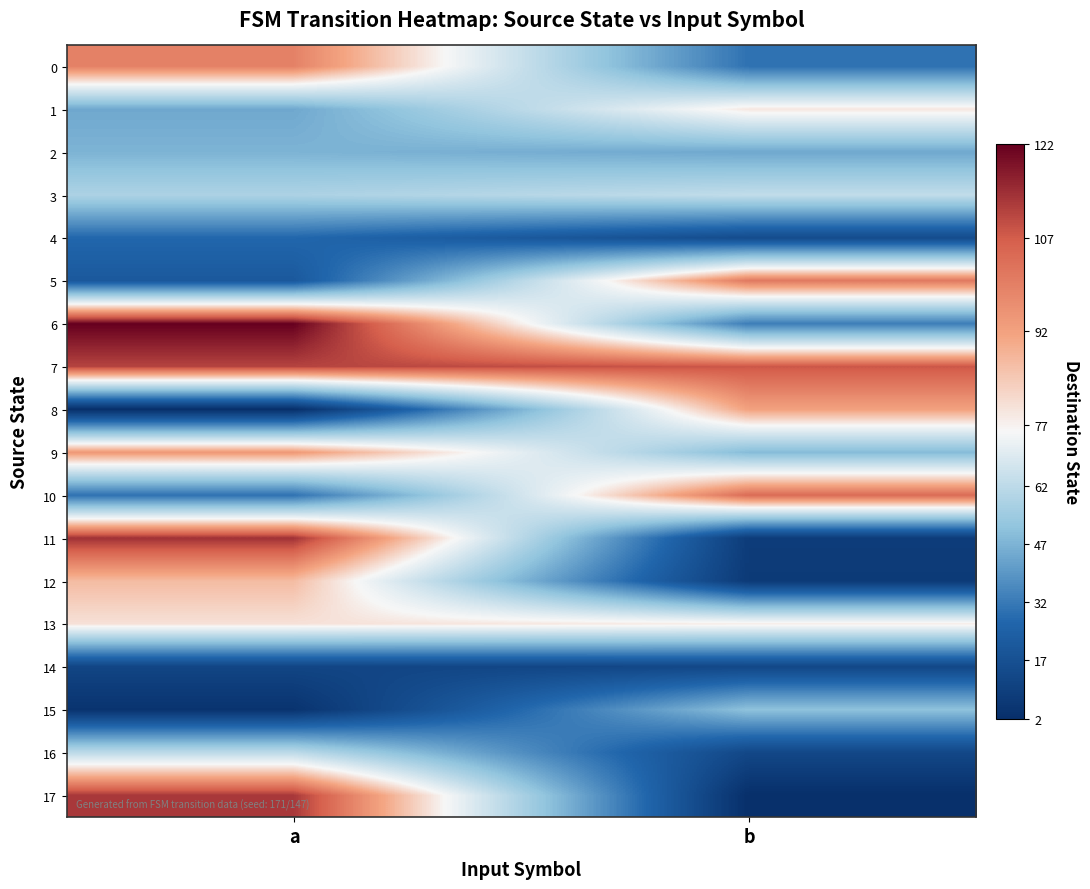

At which category is the sum across all series the highest?

a